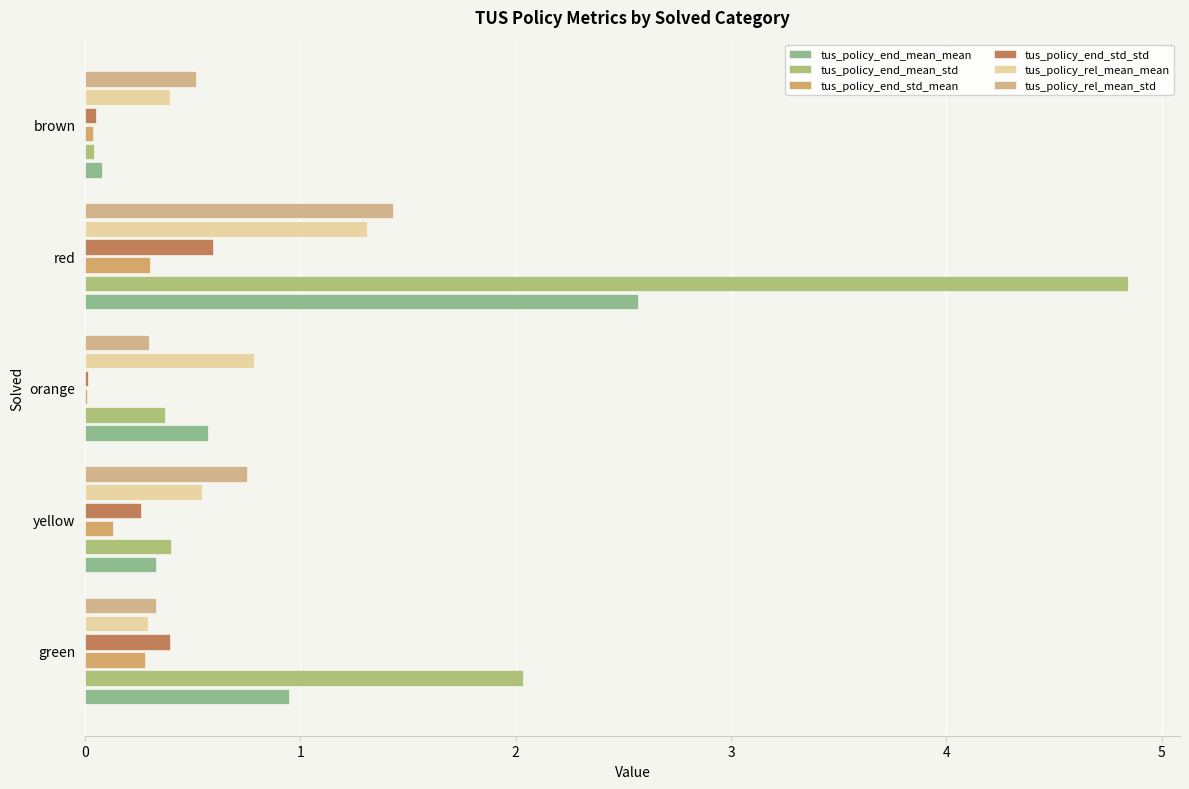

What is the sum of all tus_policy_rel_mean_mean values?

3.3